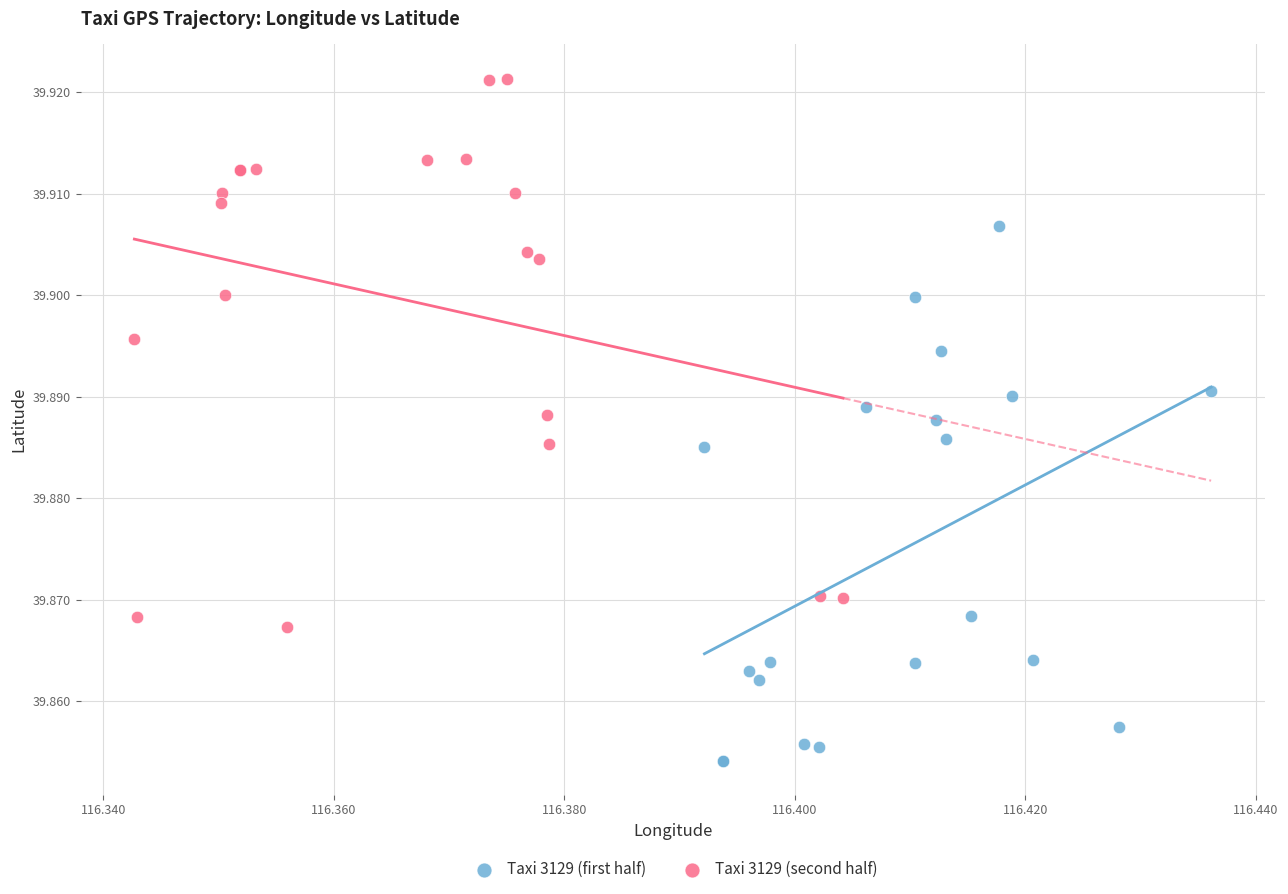

Which series contains the highest Y value?

Taxi 3129 (second half)